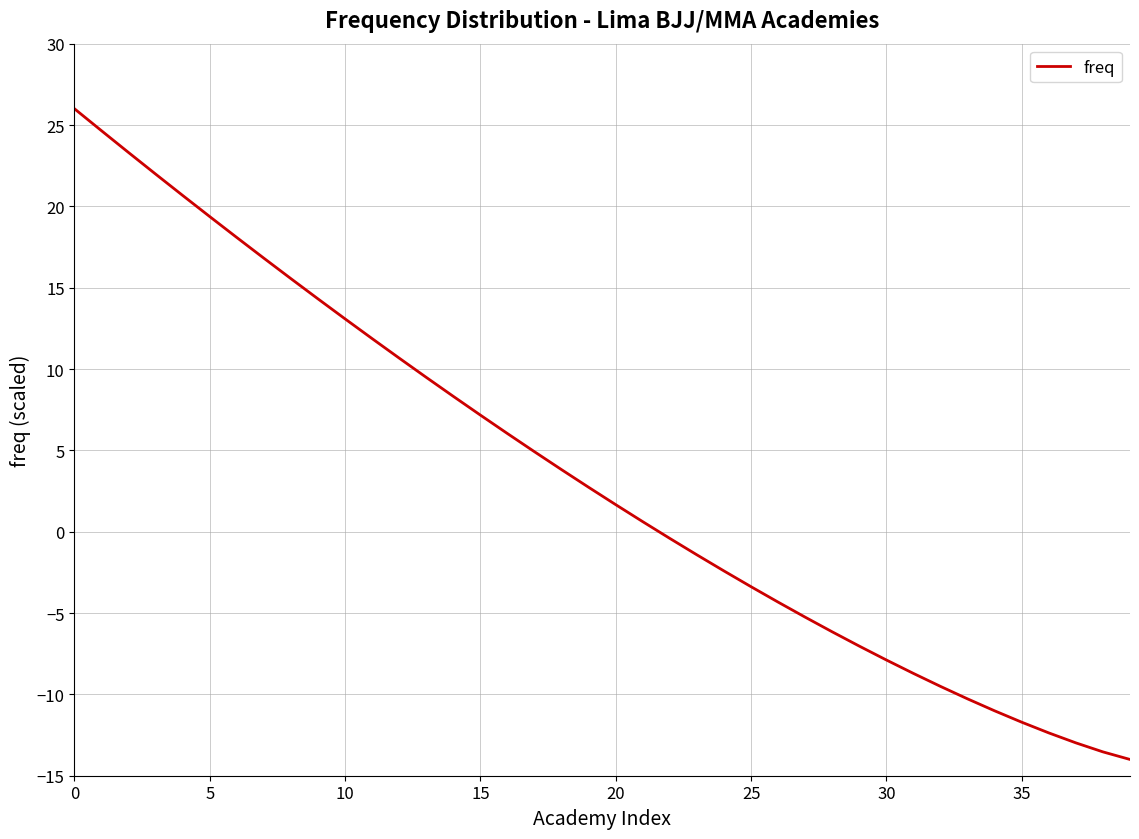

What is the difference between the maximum and minimum values?

40.0